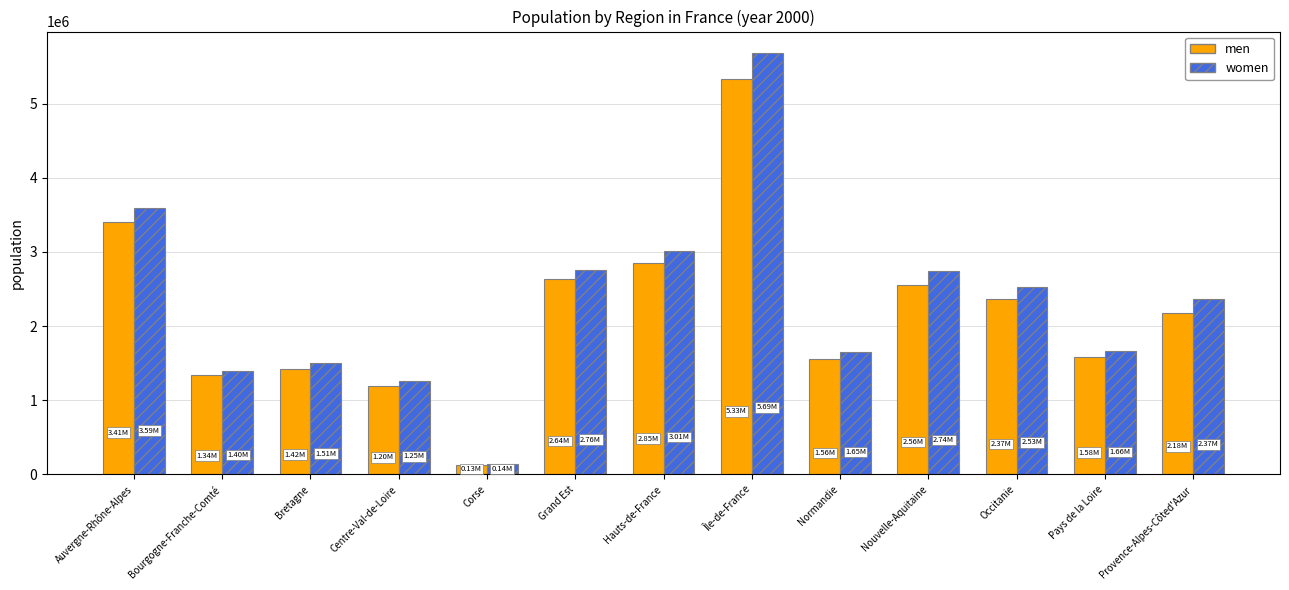

At which category does the chart reach its peak across all series?

Île-de-France